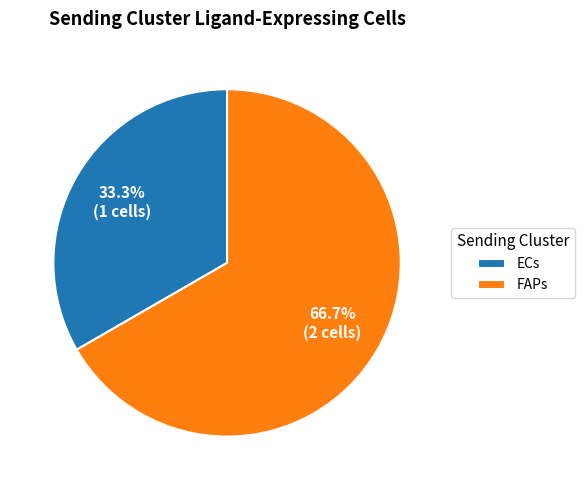

What is the majority slice?

FAPs